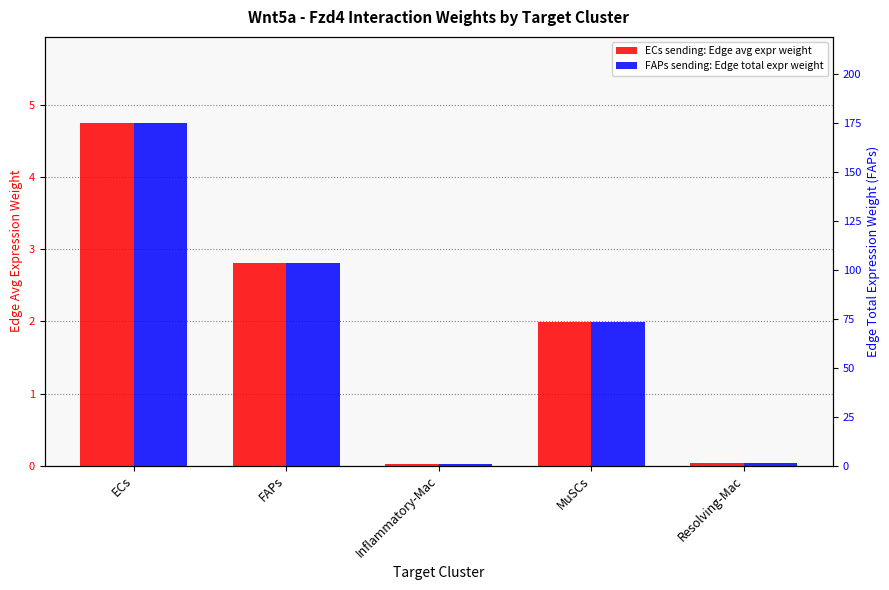

Reading left to right, what are all the values shown in this chart?

Edge average expression weight (ECs sending): 4.8	2.8	0.0	2.0	0.0
Edge total expression weight (FAPs sending): 175.0	103.2	0.8	73.1	1.5